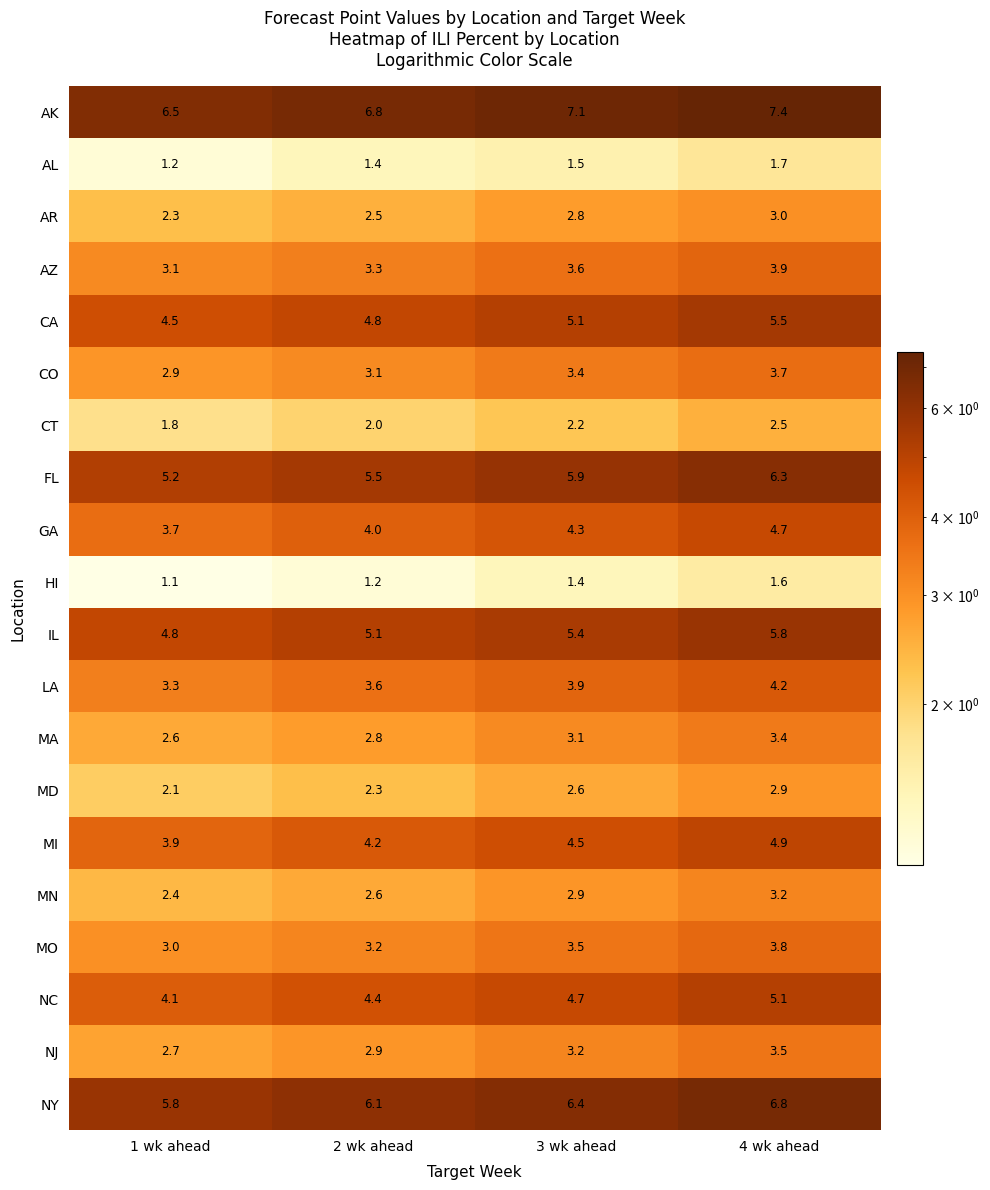

What is the total value across all series at 4 wk ahead?

83.9